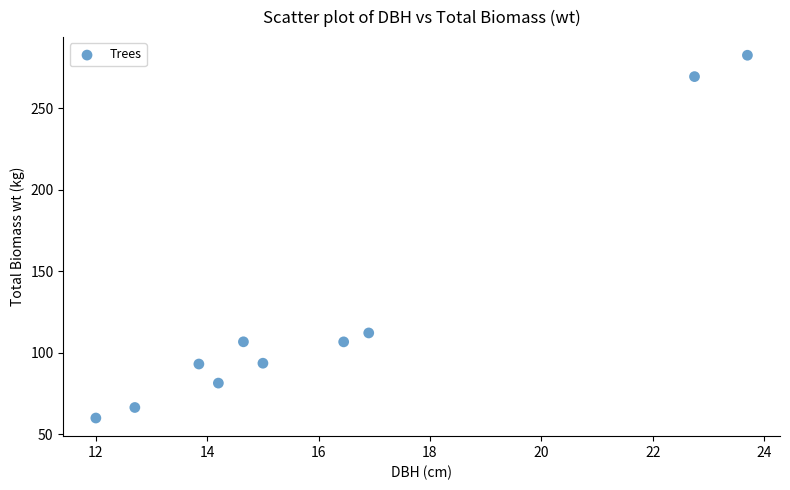

What is the range of Y values (max minus min)?

222.5